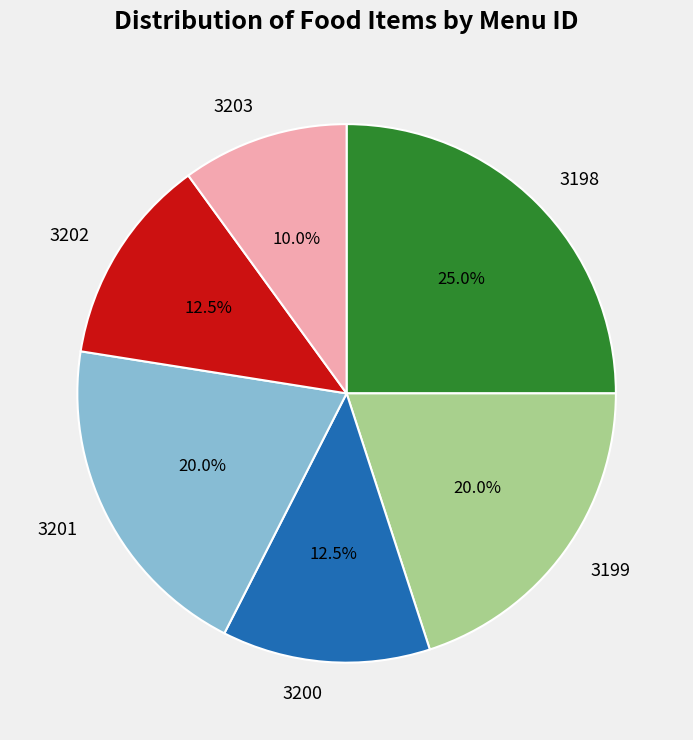

What is the ratio of the value at 3203 to the value at 3199?

0.5